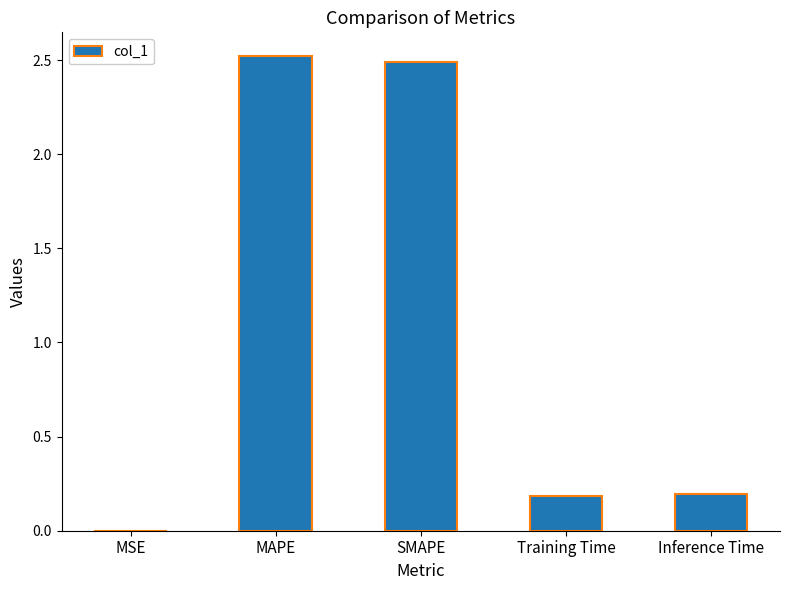

What is the average value?

1.1